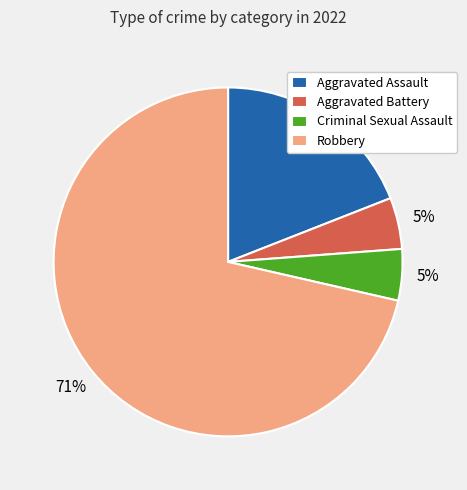

Combined, do Aggravated Assault and Robbery account for over 50%?

Yes